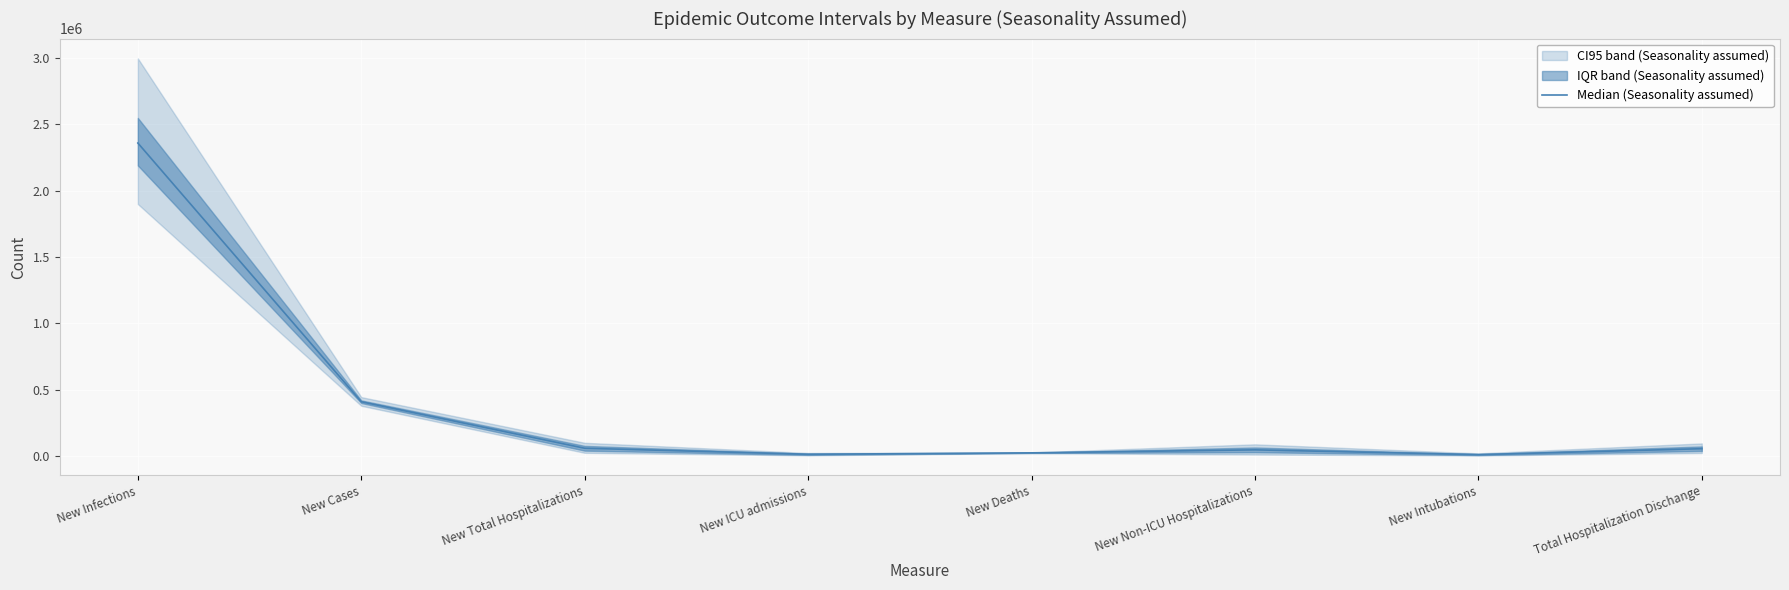

What is the label of the 2nd point from the right?

New Intubations